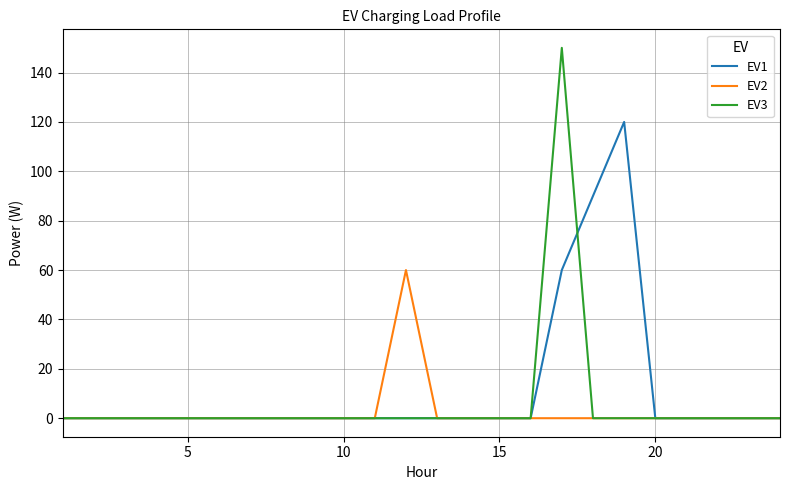

What is the average value of the EV3 series?

6